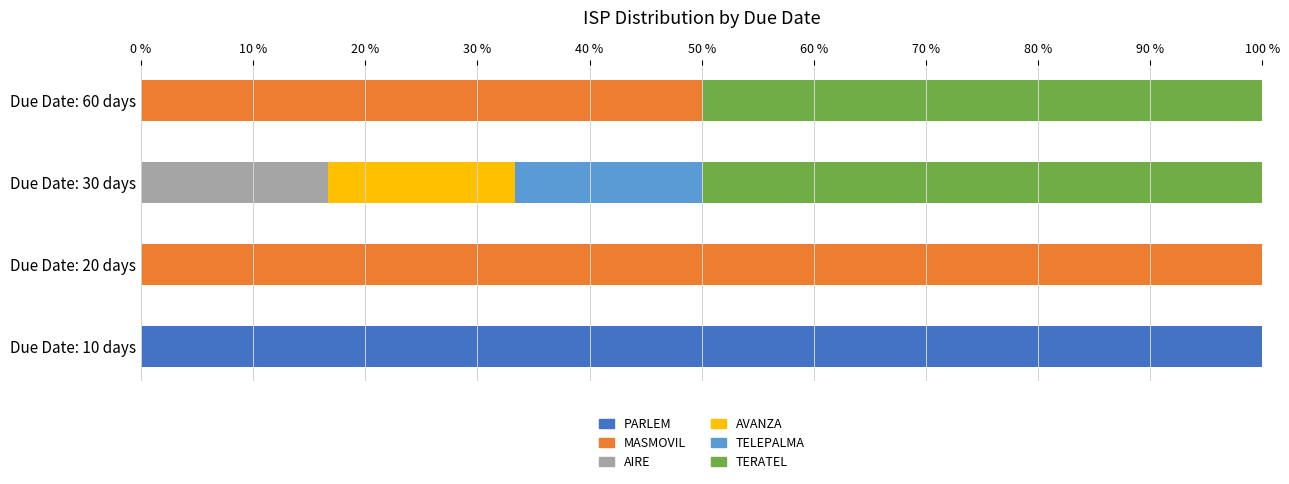

What is the maximum value for PARLEM?

100.0